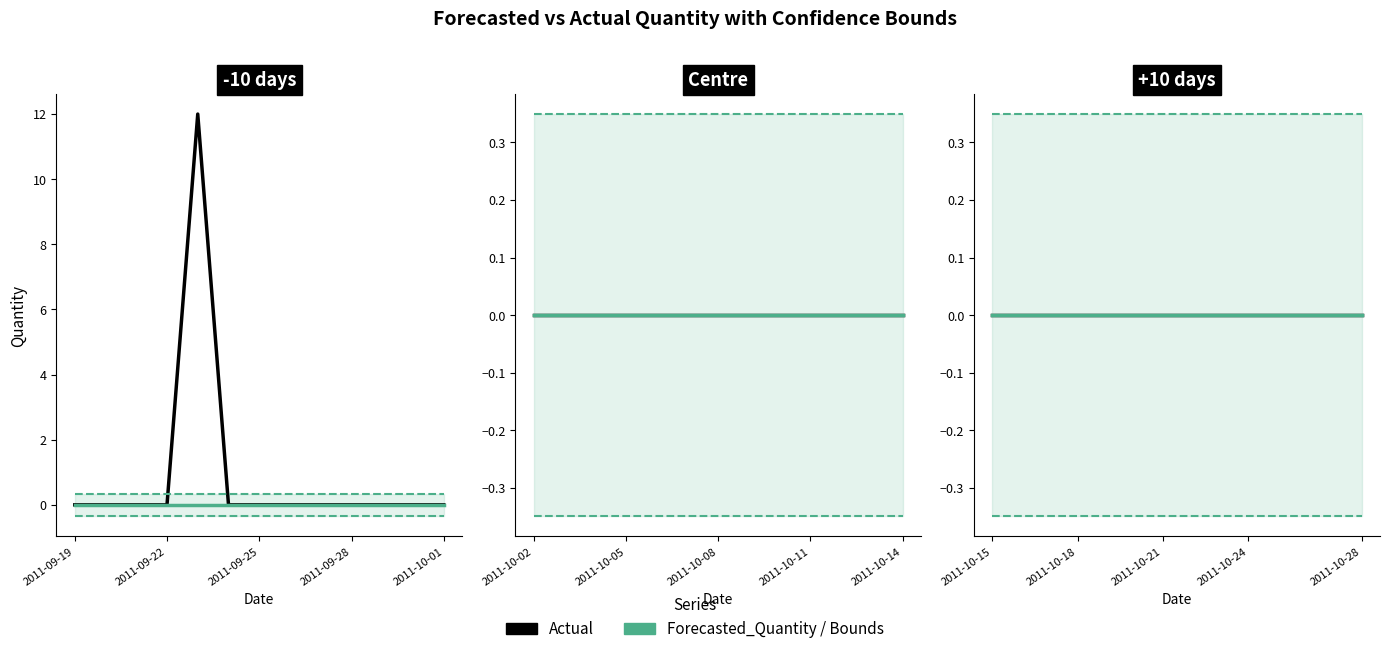

The Lower_Bound series shows -0.6 at 12. True or false?

False